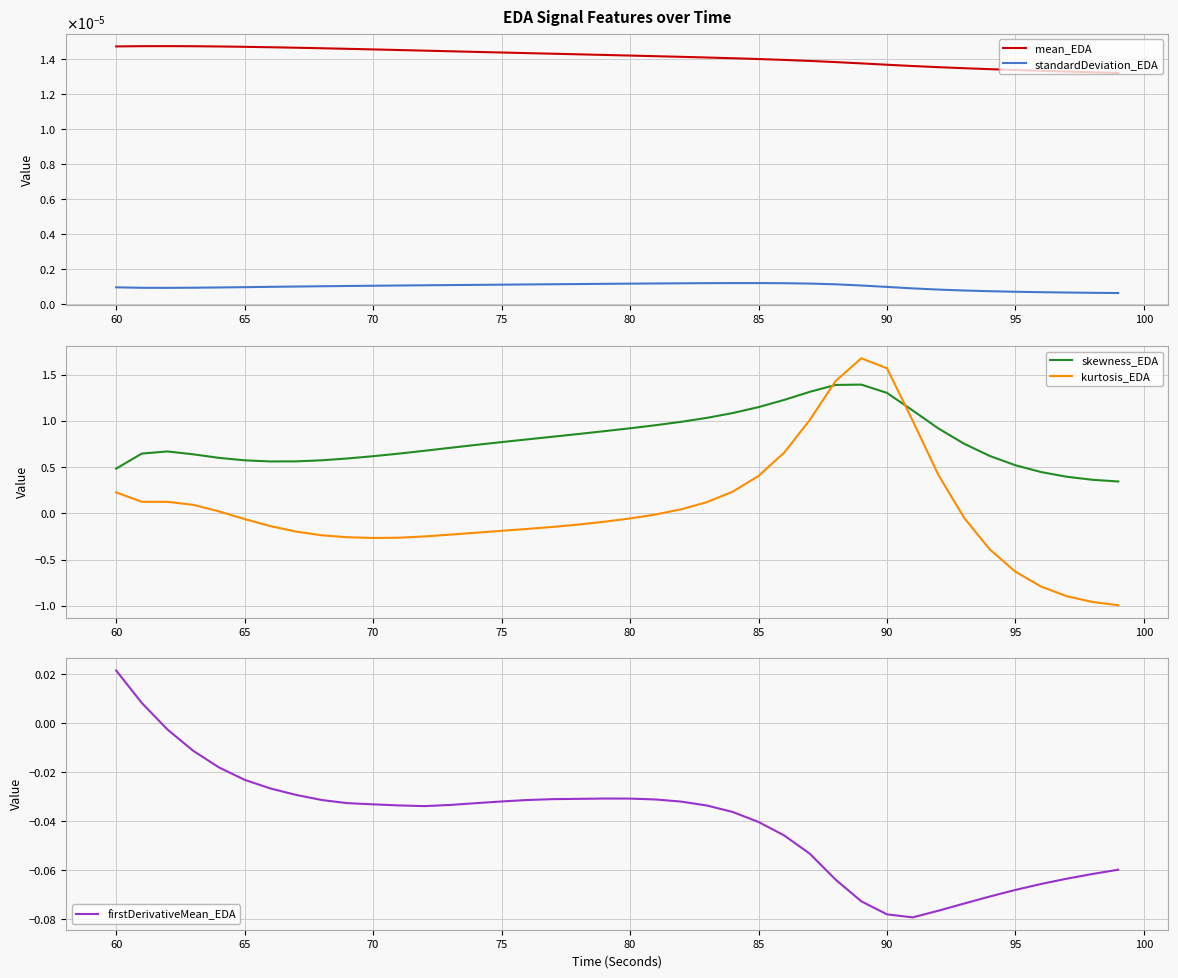

Where does the firstDerivativeMean_EDA series first go above 0?

60